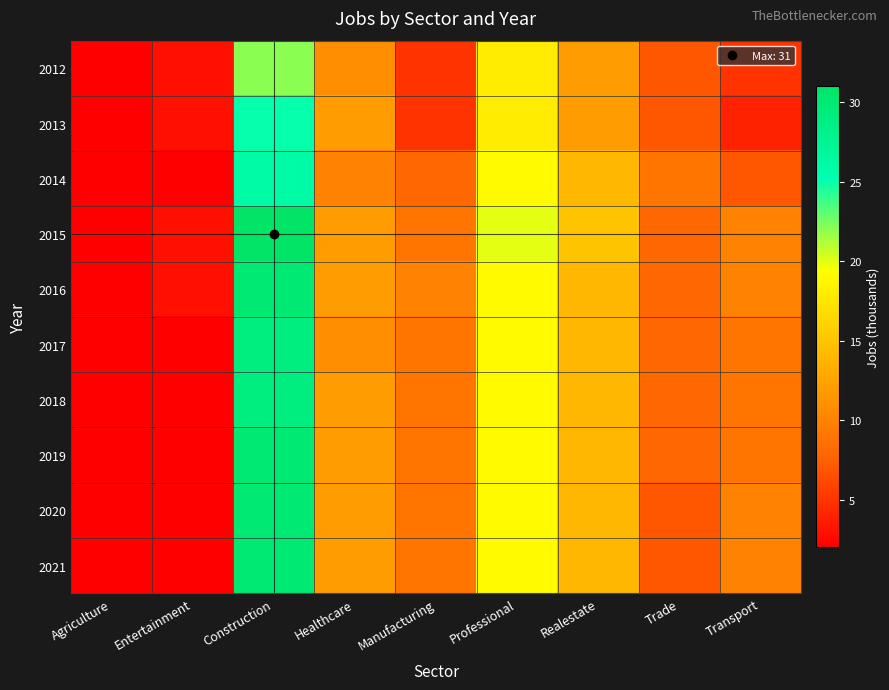

Reading right to left, what are all the values shown in this chart?

2012: Transport=5	Trade=7	Realestate=12	Professional=18	Manufacturing=5	Healthcare=11	Construction=22	Entertainment=3	Agriculture=2
2013: Transport=4	Trade=7	Realestate=12	Professional=18	Manufacturing=5	Healthcare=12	Construction=25	Entertainment=3	Agriculture=2
2014: Transport=7	Trade=9	Realestate=14	Professional=19	Manufacturing=8	Healthcare=10	Construction=26	Entertainment=2	Agriculture=2
2015: Transport=10	Trade=8	Realestate=15	Professional=20	Manufacturing=9	Healthcare=12	Construction=31	Entertainment=3	Agriculture=2
2016: Transport=10	Trade=8	Realestate=14	Professional=19	Manufacturing=10	Healthcare=12	Construction=30	Entertainment=3	Agriculture=2
2017: Transport=9	Trade=8	Realestate=14	Professional=19	Manufacturing=9	Healthcare=11	Construction=29	Entertainment=2	Agriculture=2
2018: Transport=9	Trade=8	Realestate=14	Professional=19	Manufacturing=9	Healthcare=12	Construction=29	Entertainment=2	Agriculture=2
2019: Transport=9	Trade=8	Realestate=14	Professional=19	Manufacturing=9	Healthcare=12	Construction=30	Entertainment=2	Agriculture=2
2020: Transport=10	Trade=7	Realestate=14	Professional=19	Manufacturing=9	Healthcare=12	Construction=30	Entertainment=2	Agriculture=2
2021: Transport=10	Trade=7	Realestate=14	Professional=19	Manufacturing=9	Healthcare=12	Construction=30	Entertainment=2	Agriculture=2